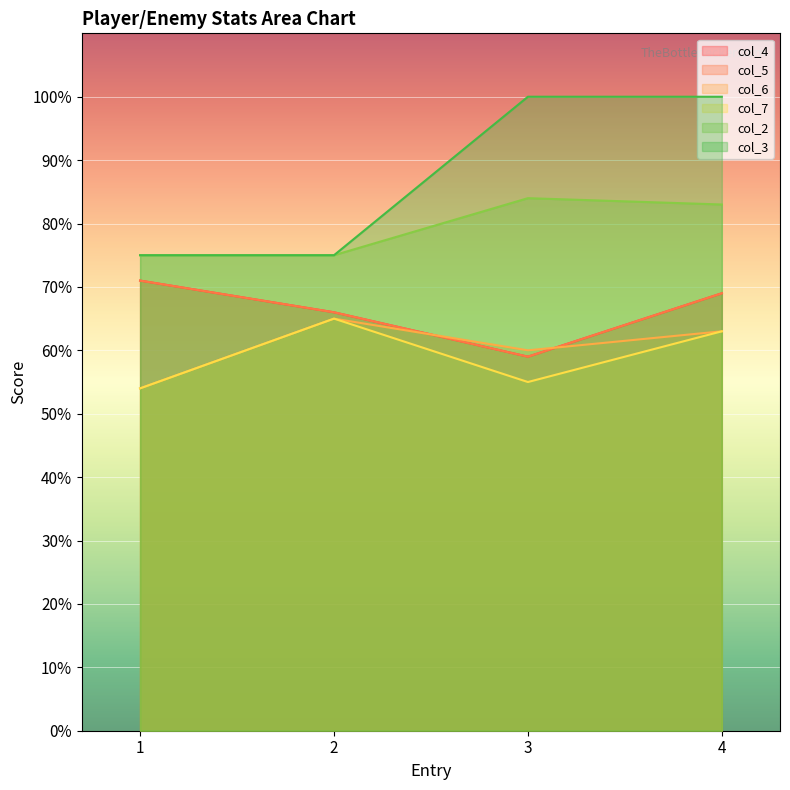

True or false: col_4 and col_6 cross at least once.

True